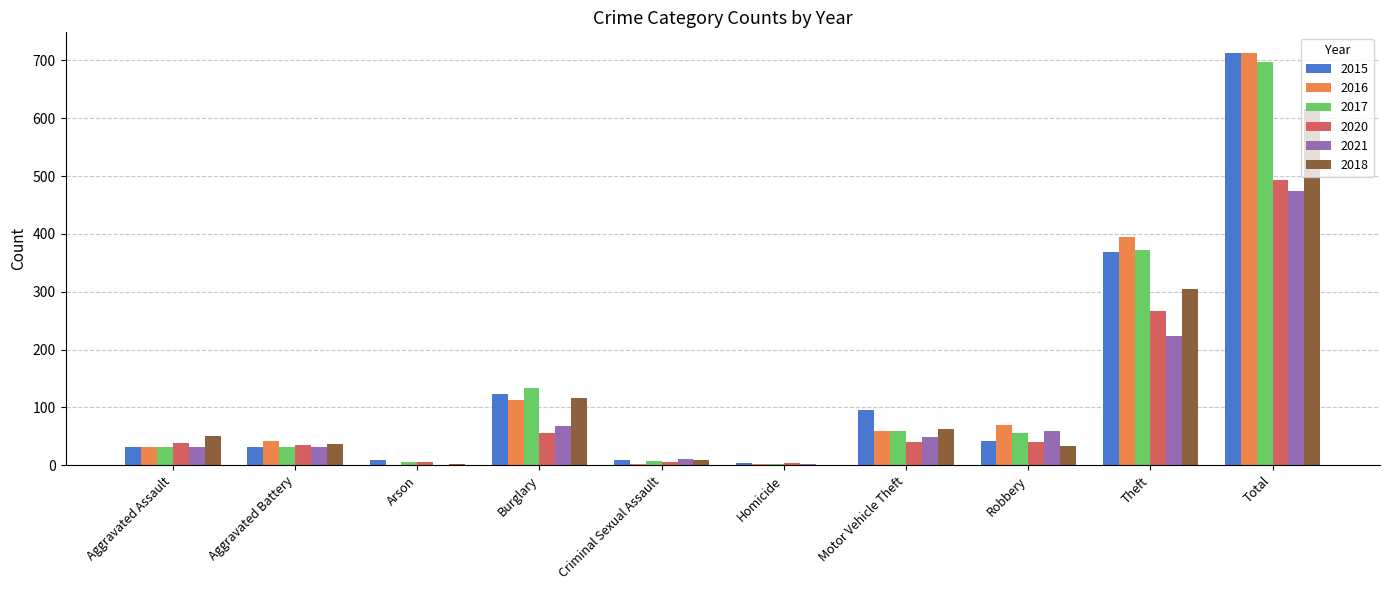

What are all the series names shown in the legend?

2015, 2016, 2017, 2020, 2021, 2018